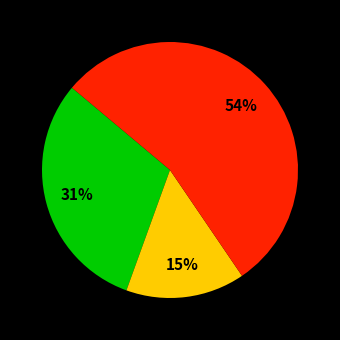

To the nearest percent, what is the difference between the largest and smallest slice percentages?

39%